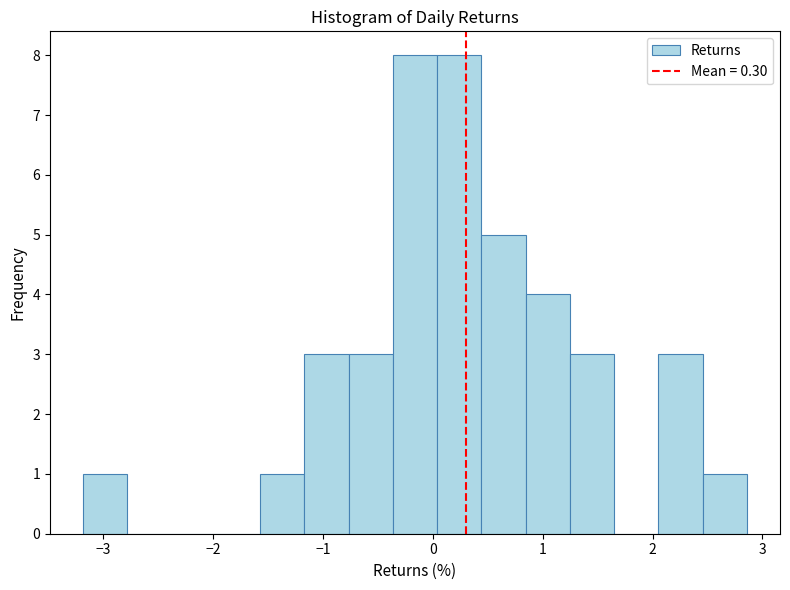

Reading left to right, list every bar in this chart as the range it spans on the x-axis followed by its height. Neither the bar edges nor the heights are printed on the chart, so give them approximately, as read against the axes.

-3.2 to -2.8: 1
-2.8 to -2.4: 0
-2.4 to -2.0: 0
-2.0 to -1.6: 0
-1.6 to -1.2: 1
-1.2 to -0.8: 3
-0.8 to -0.4: 3
-0.4 to 0.0: 8
0.0 to 0.4: 8
0.4 to 0.8: 5
0.8 to 1.2: 4
1.2 to 1.6: 3
1.6 to 2.1: 0
2.1 to 2.5: 3
2.5 to 2.9: 1